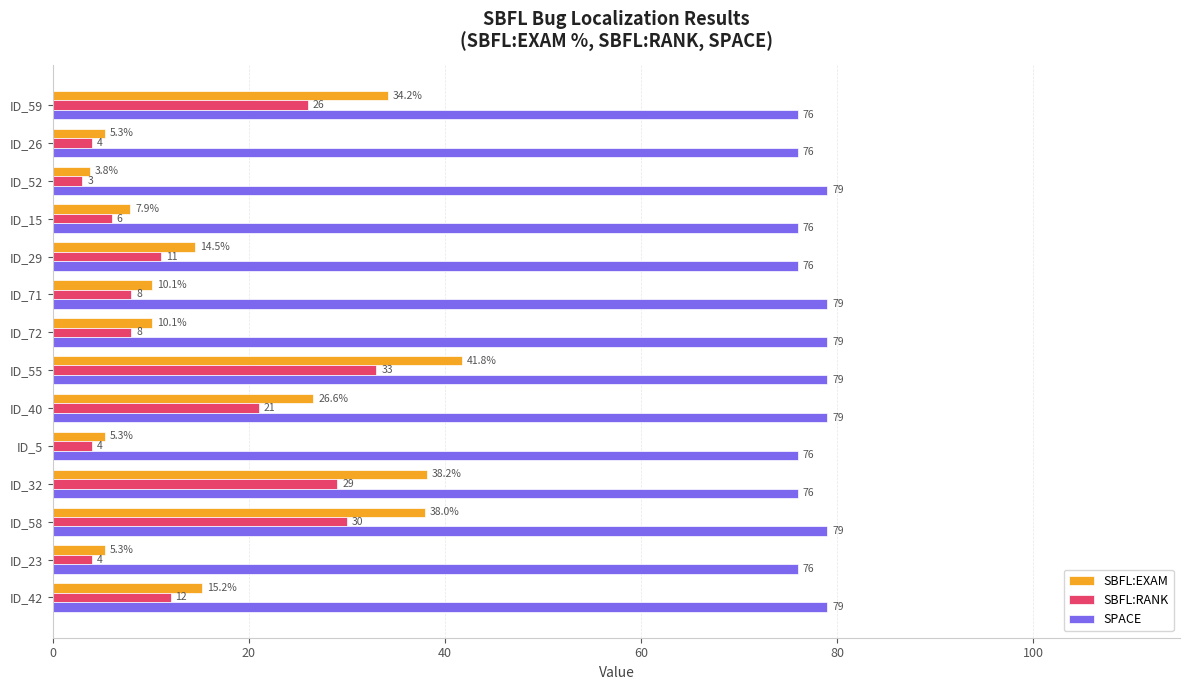

Between ID_5 and ID_29, which series saw the biggest shift?

SBFL:EXAM